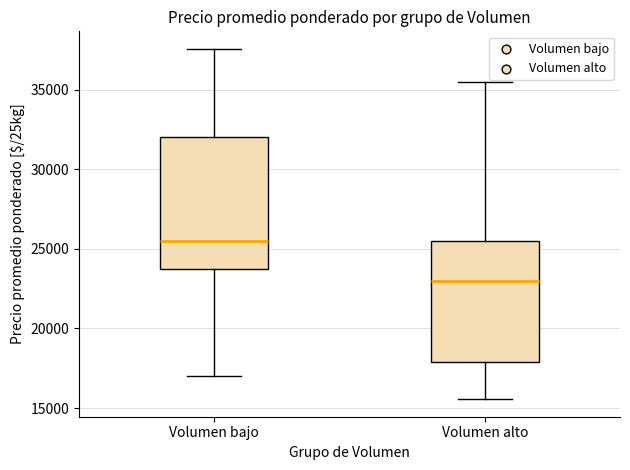

Reading left to right, transcribe this box plot: for each box, give where its median line is, the range the box spans, and where its two whiskers end, as read against the y-axis. The values are not printed on the chart, so give them approximately, as read against the axis.

Volumen bajo: median 25500, box 24000 to 32000, whiskers 17000 to 37500
Volumen alto: median 23000, box 18000 to 25500, whiskers 15500 to 35500